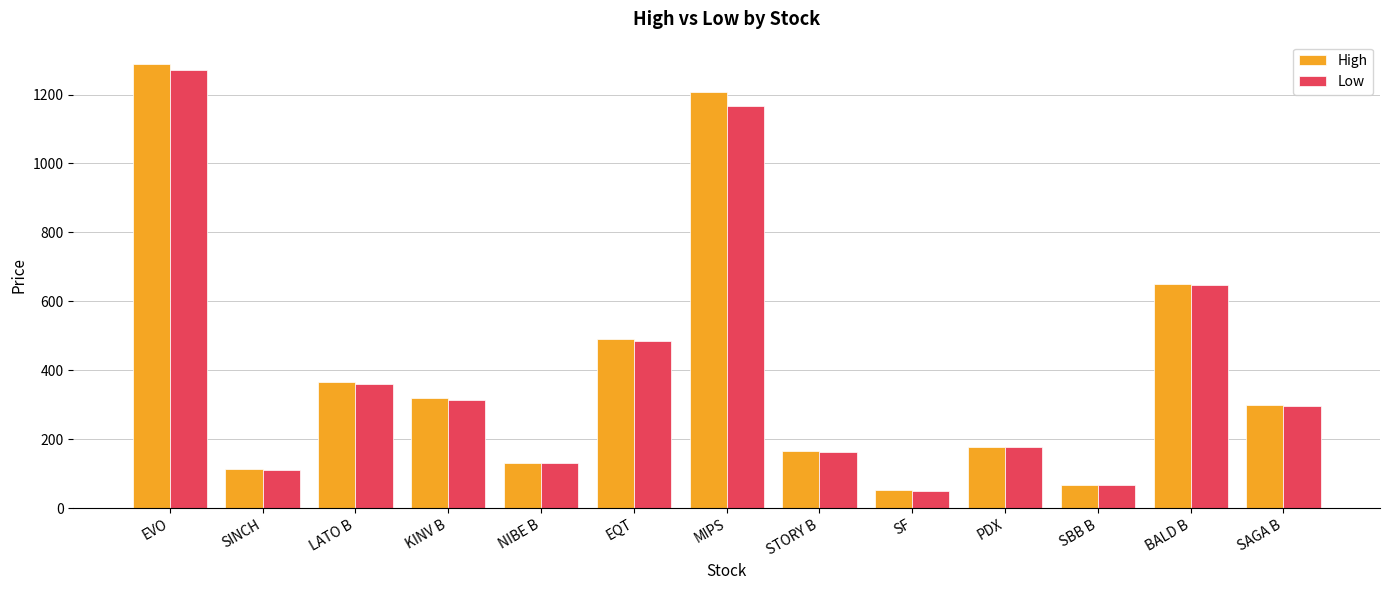

What is the greatest value displayed?

1289.0